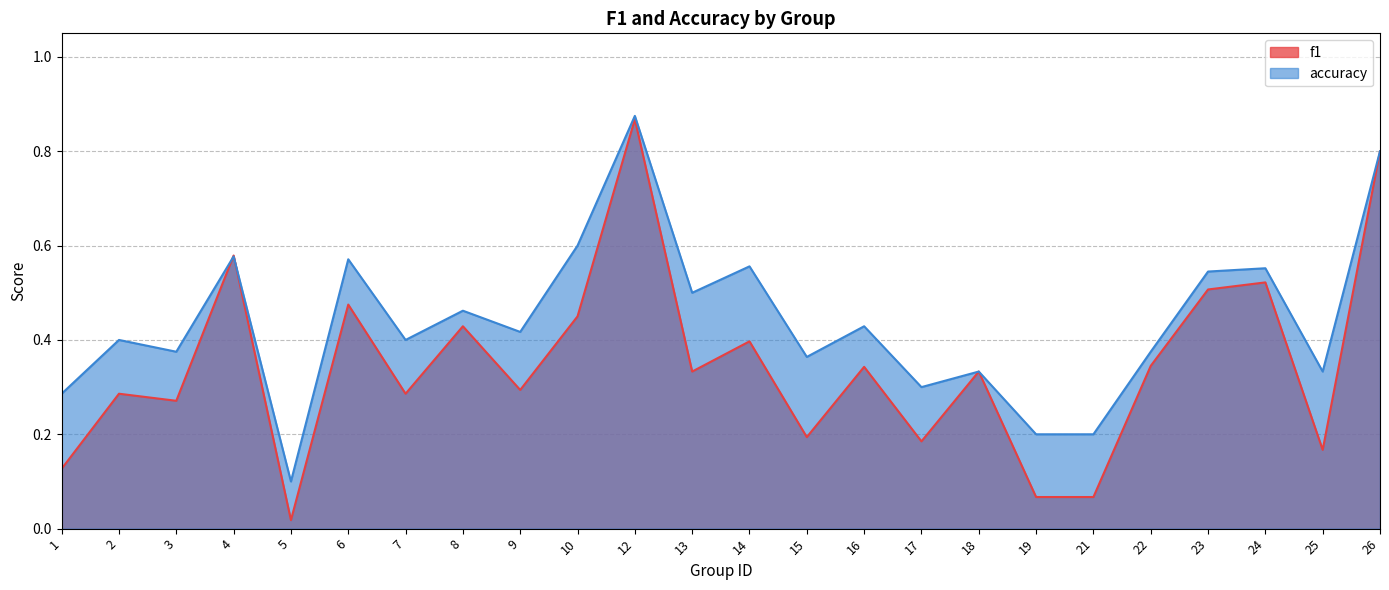

Which series changed the most between 9 and 12?

f1